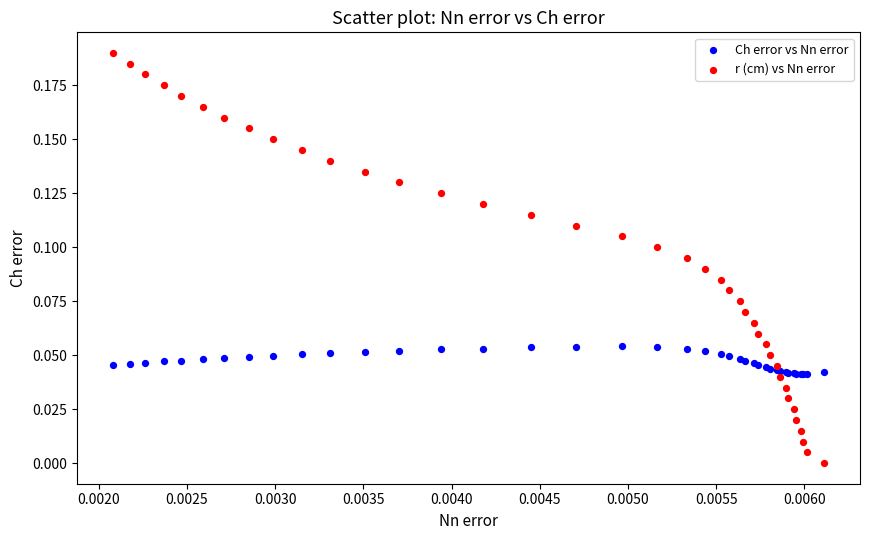

Which series reaches the minimum Y coordinate?

r (cm) vs Nn error